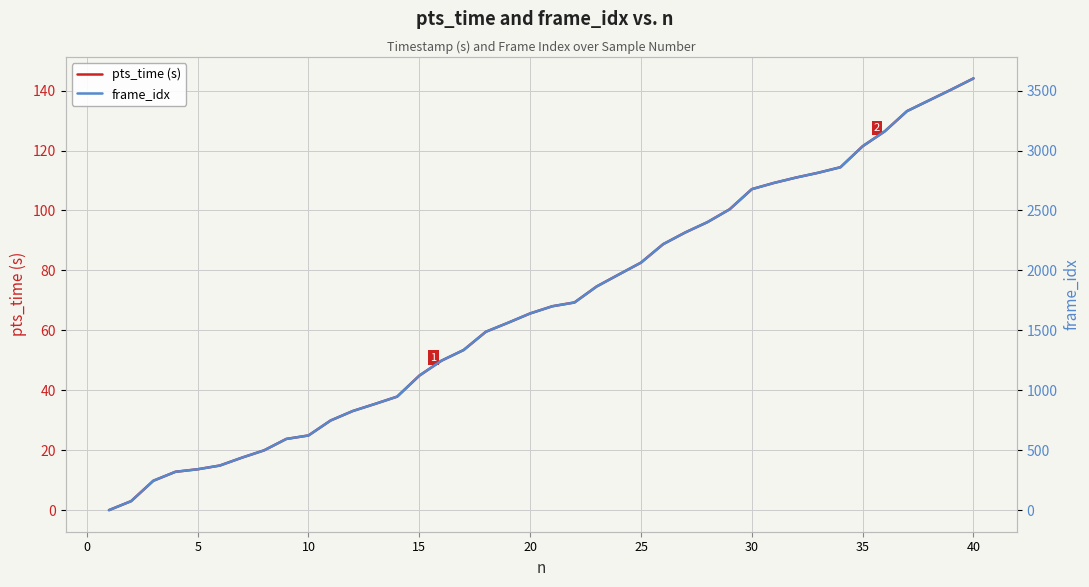

True or false: pts_time (s) and frame_idx intersect in this chart.

False